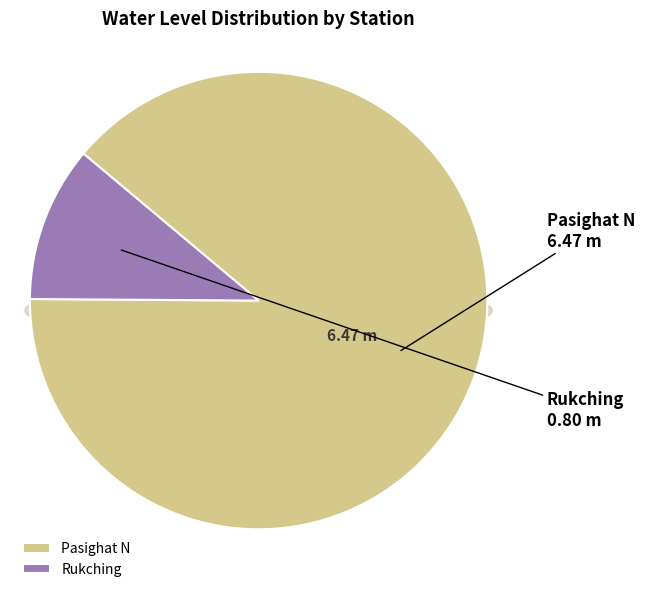

Which slice is the largest?

Pasighat N